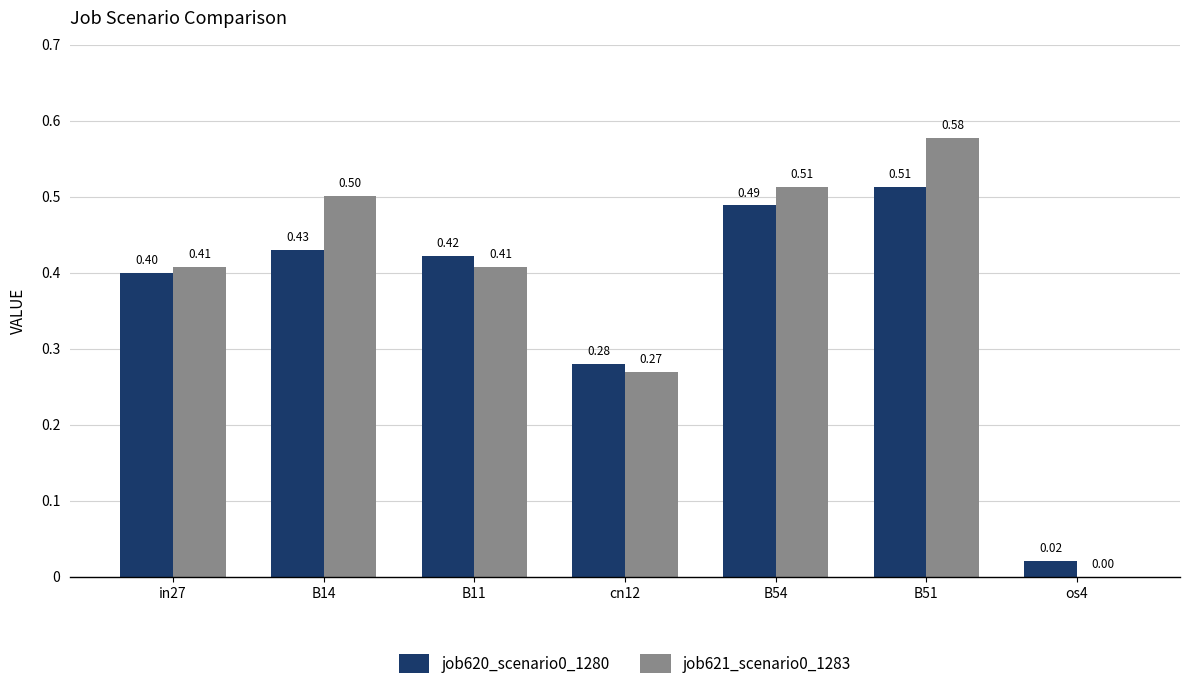

Are the bars grouped side by side (vs. stacked)?

Yes